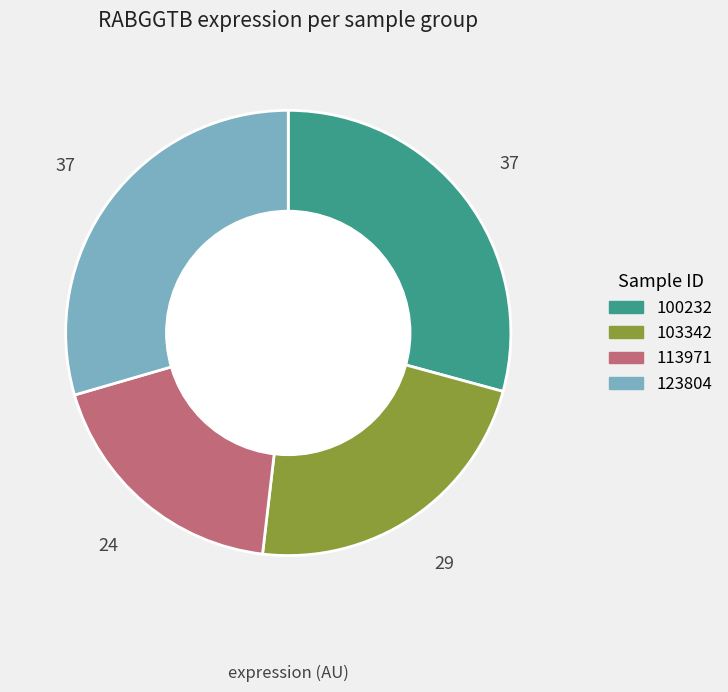

Is there any slice that represents more than half of the pie?

No